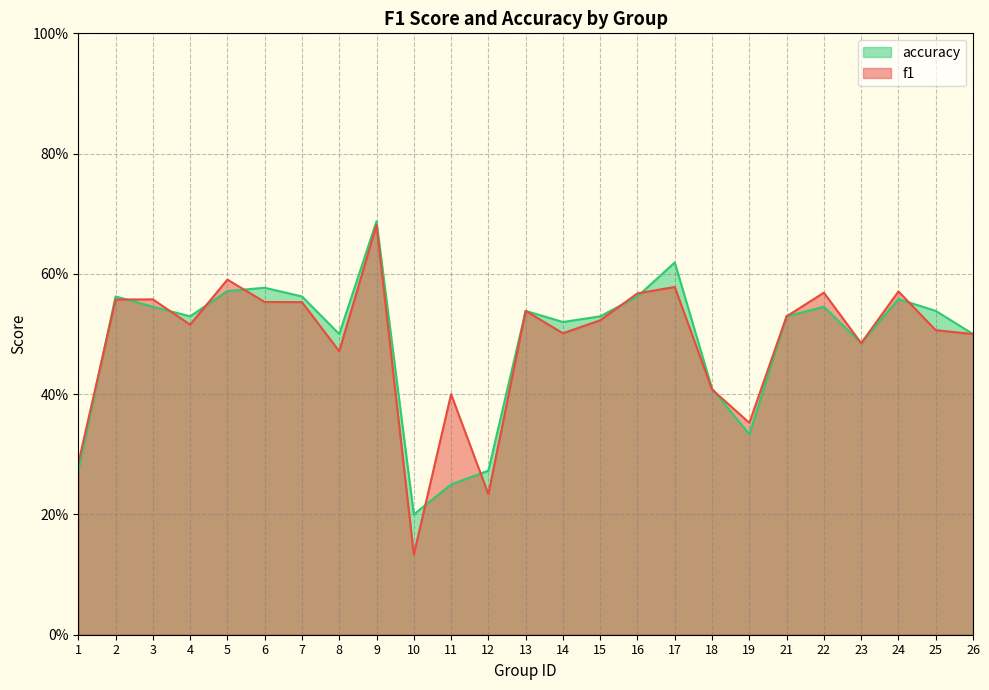

What is the total value across all series at 16?

1.1